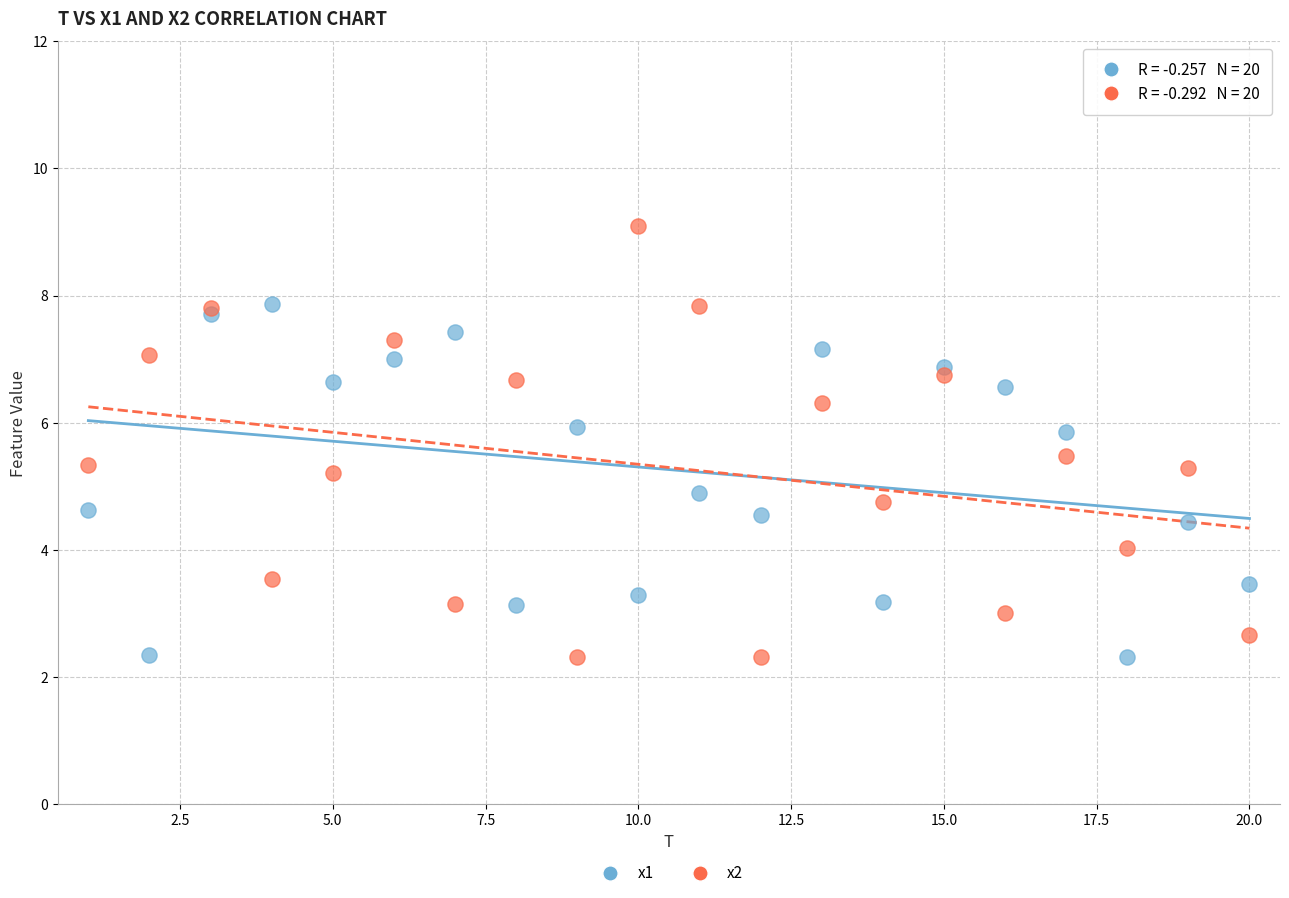

What are all the series names shown in the legend?

x1, x2